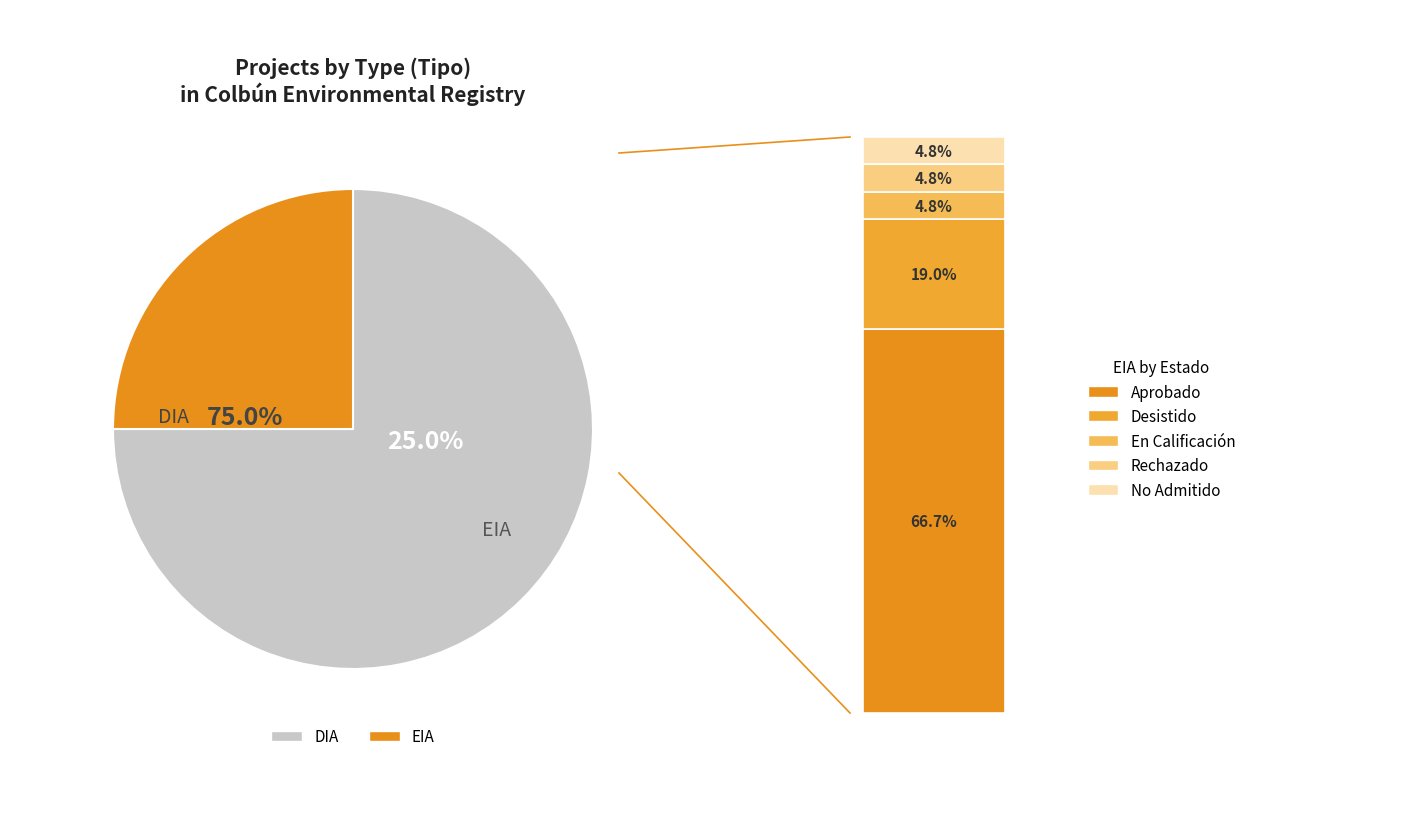

How much of the chart is everything except DIA?

25.0%